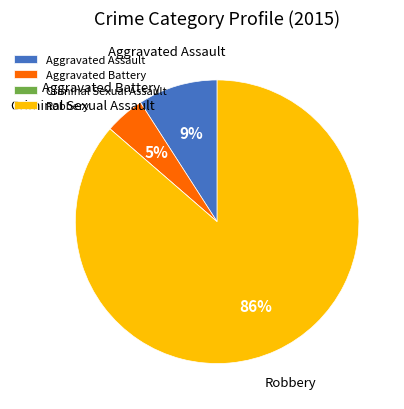

What percentage is the Aggravated Assault slice, to the nearest percent?

9%